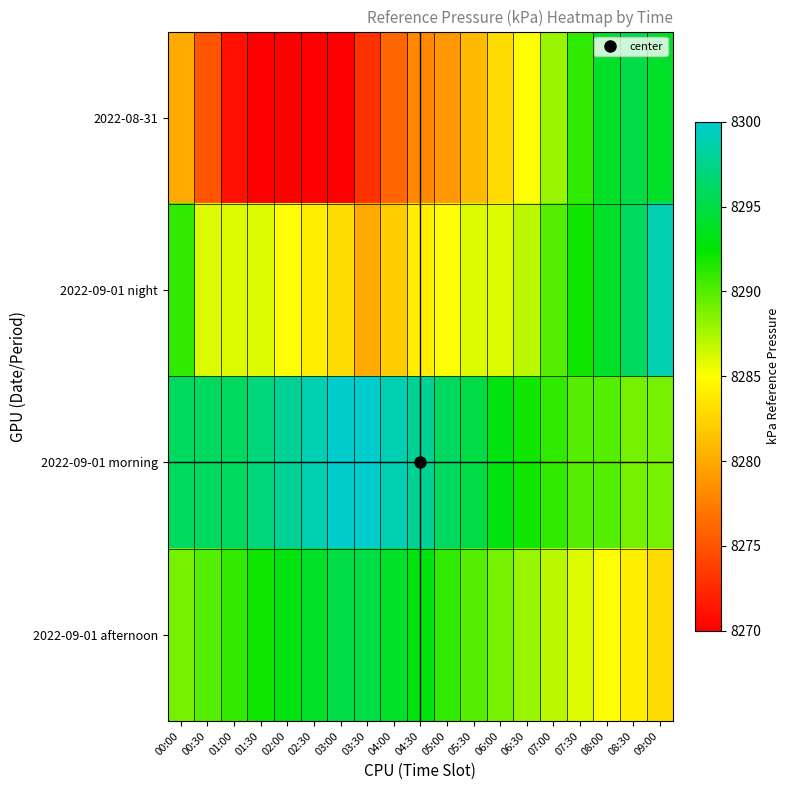

Which series has the largest total across all categories?

2022-09-01 morning